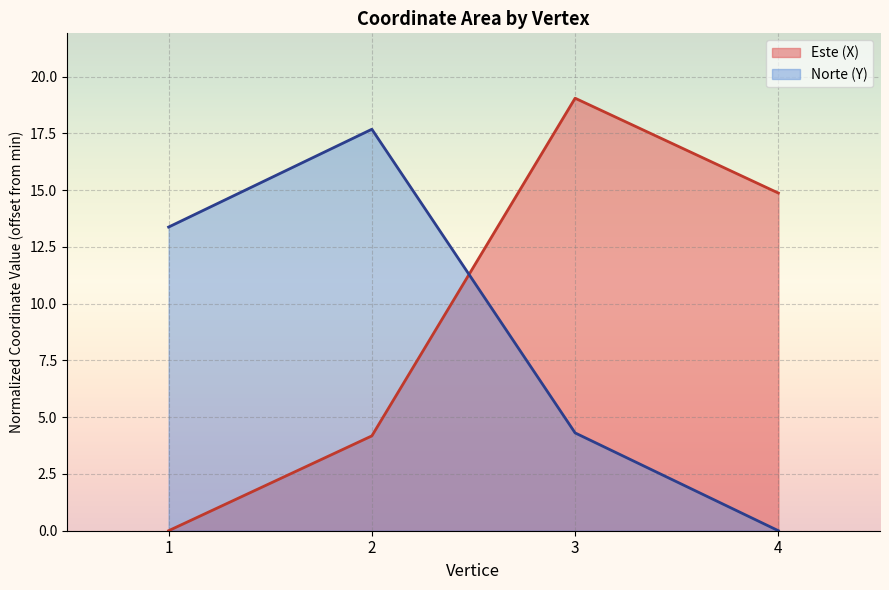

Reading left to right, transcribe all the data shown in this chart.

Este (X): 0.0	4.2	19.0	14.9
Norte (Y): 13.4	17.7	4.3	0.0